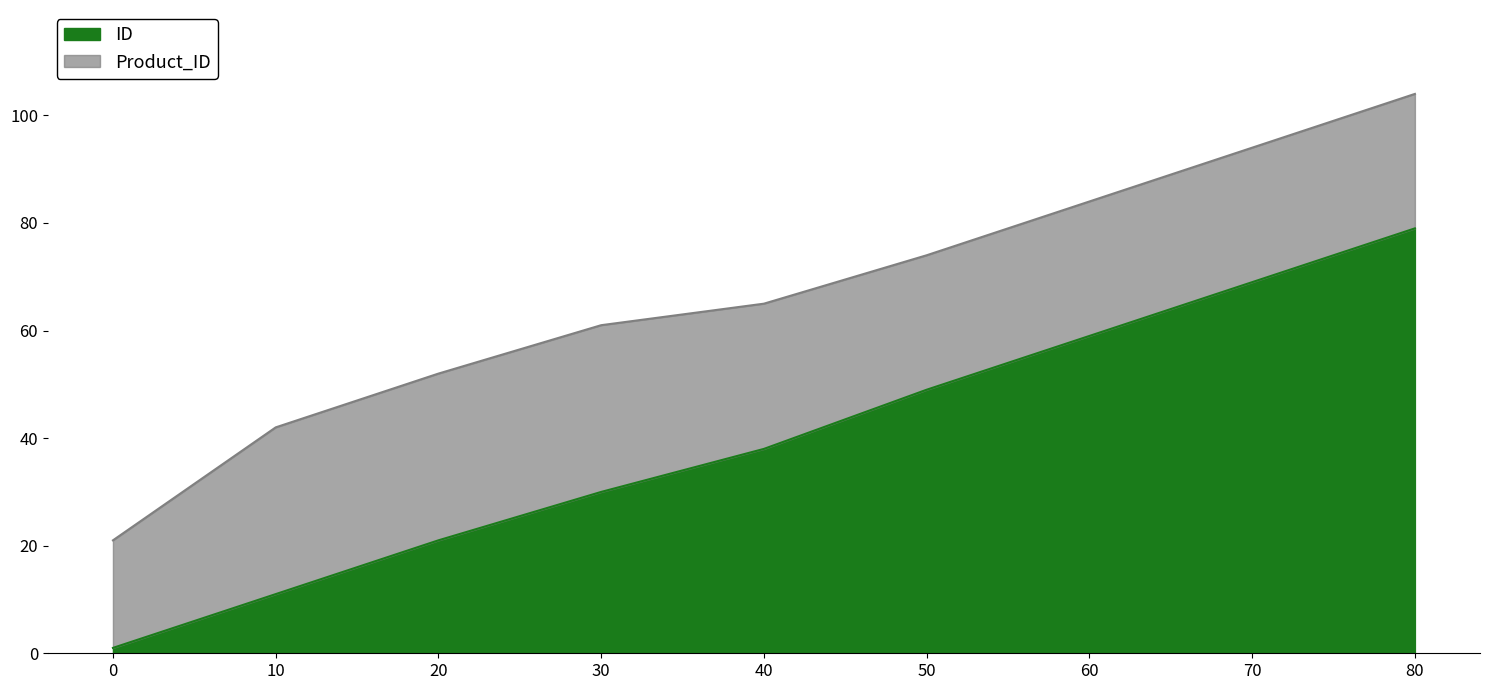

What is the difference between the ID values at 0 and 60?

58